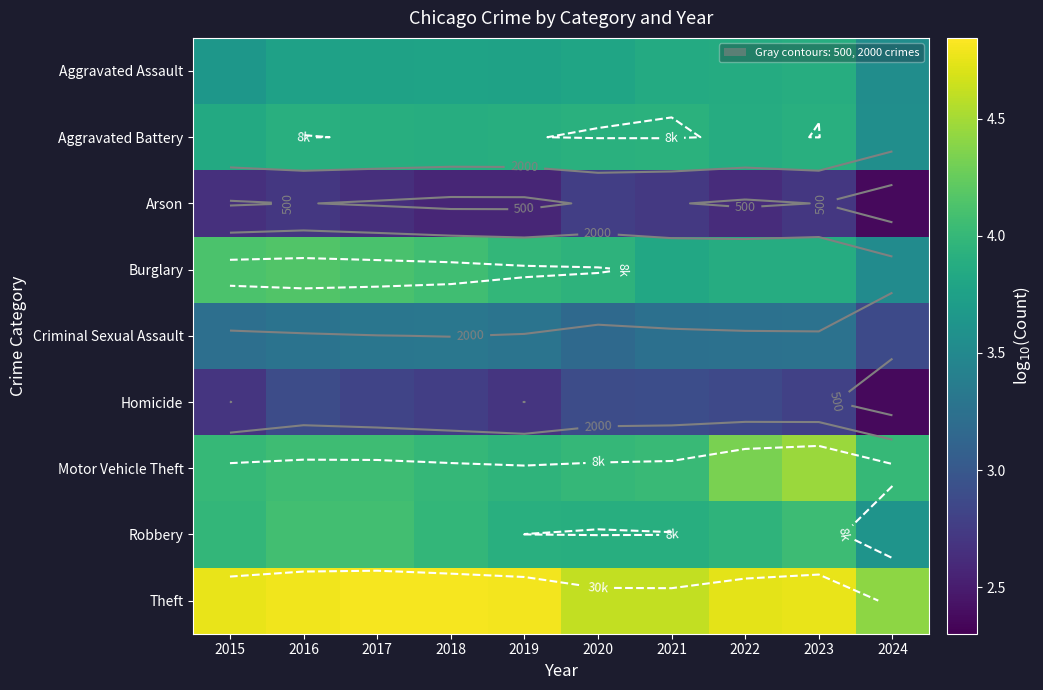

At which category is the sum across all series the highest?

2023